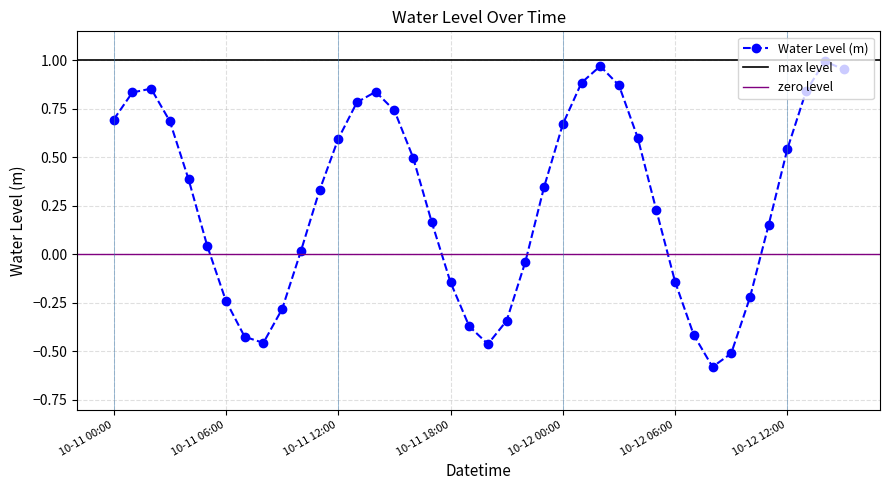

How many series are shown in this chart?

1